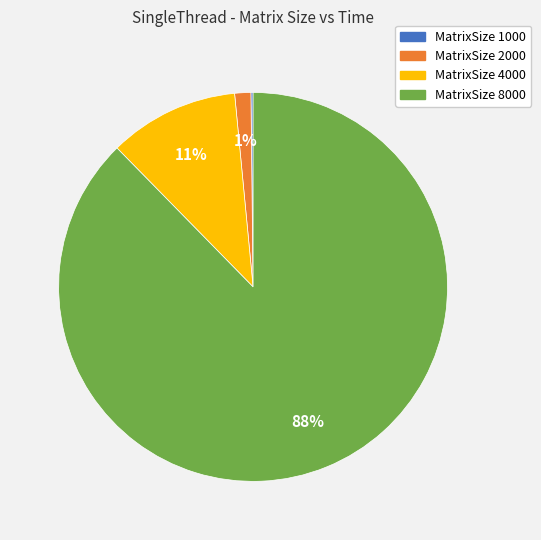

What is the largest slice in the pie chart?

MatrixSize 8000